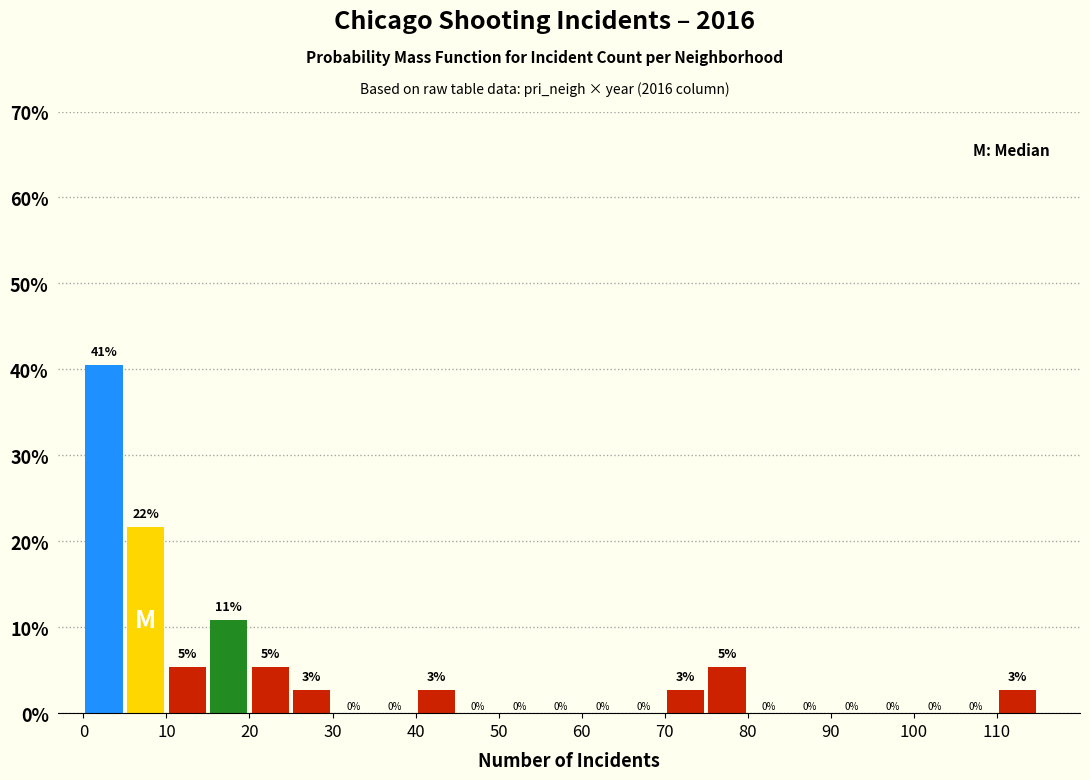

Which range on the x-axis has the tallest bar?

0 to 5